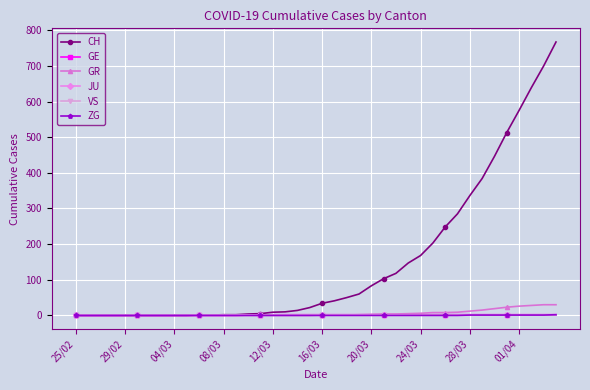

What is the label of the 10th point from the left?

01/04